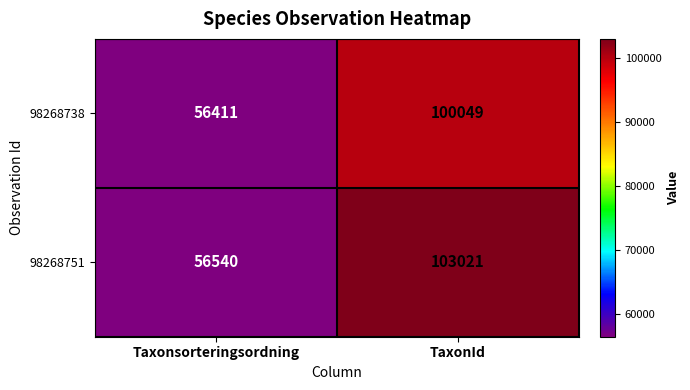

At which label is 98268738 closest to 78230?

Taxonsorteringsordning